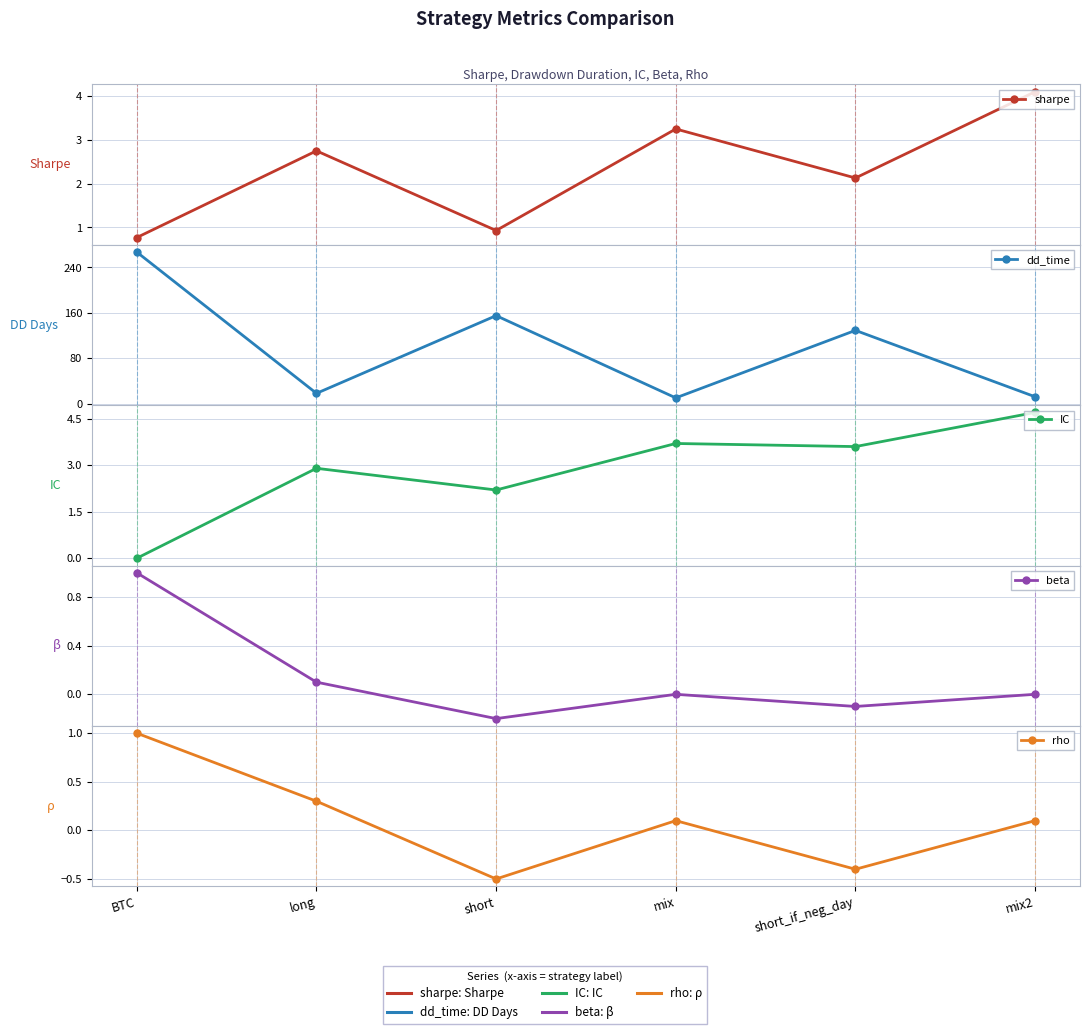

List the labels in order of dd_time value, largest first.

BTC, short, short_if_neg_day, long, mix2, mix